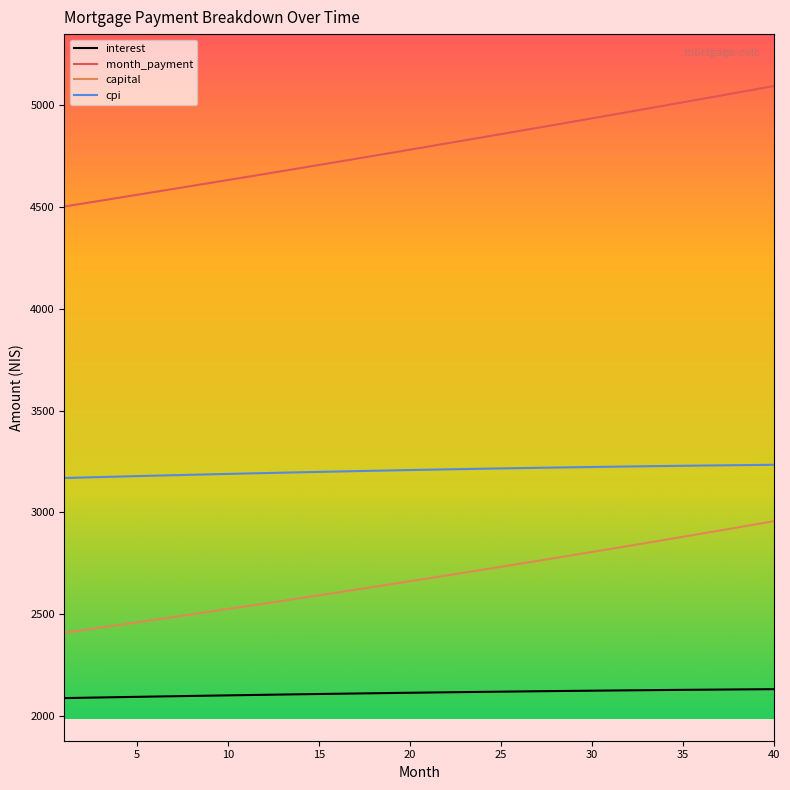

What is the minimum value for interest?

2089.9